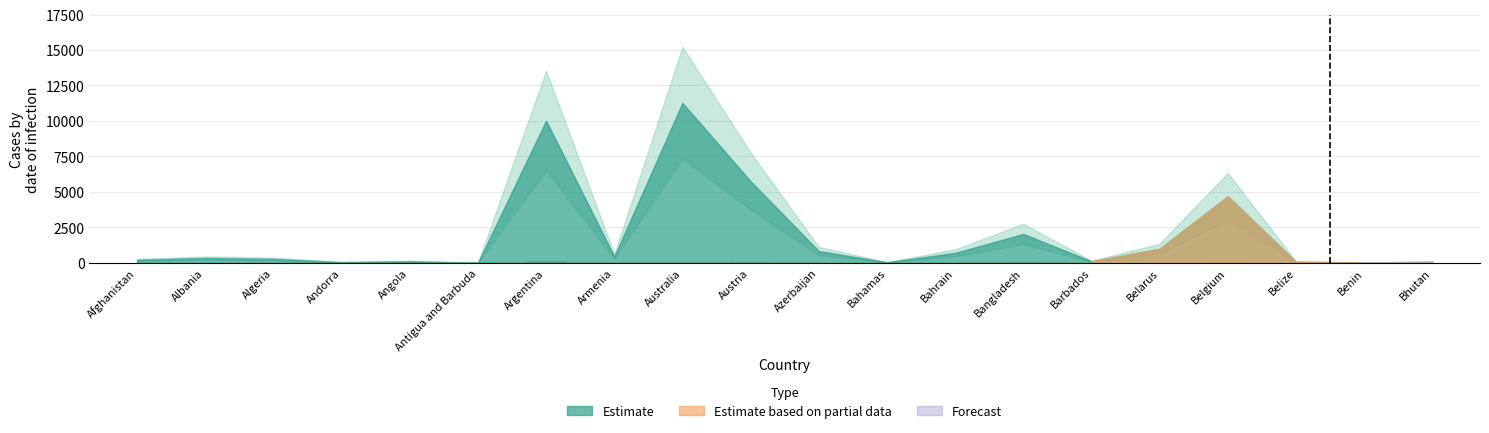

What is the sum of the values at Belarus and Andorra?

7.3